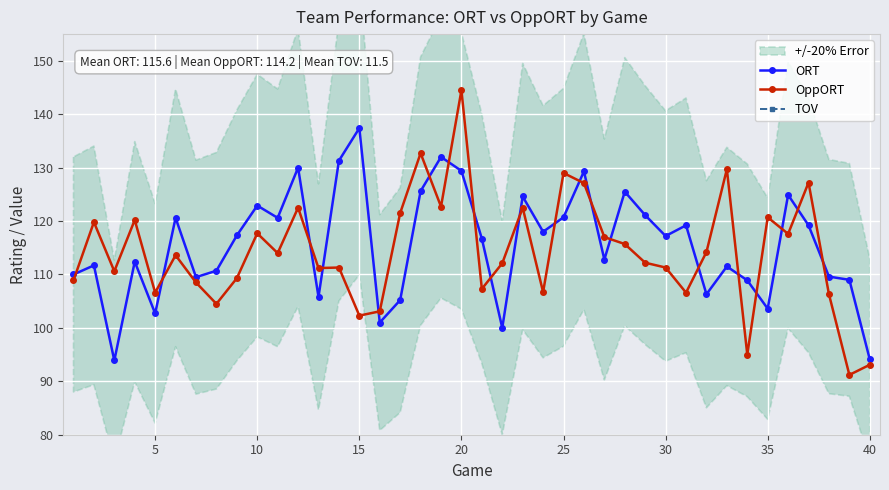

At which label does OppORT reach its peak?

20